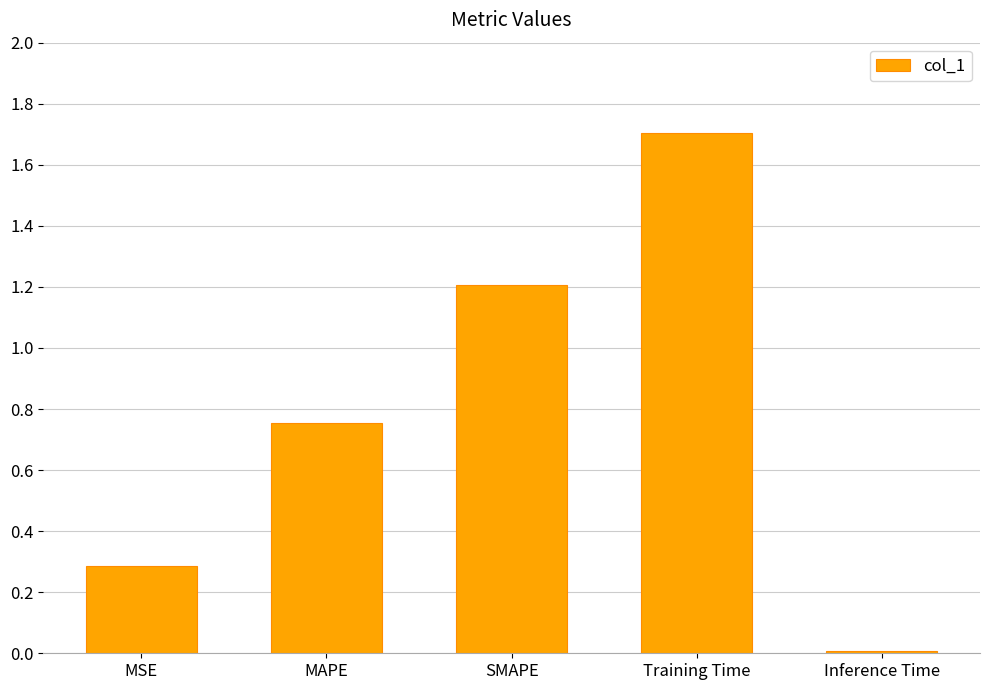

What is the label of the 1st bar from the right?

Inference Time